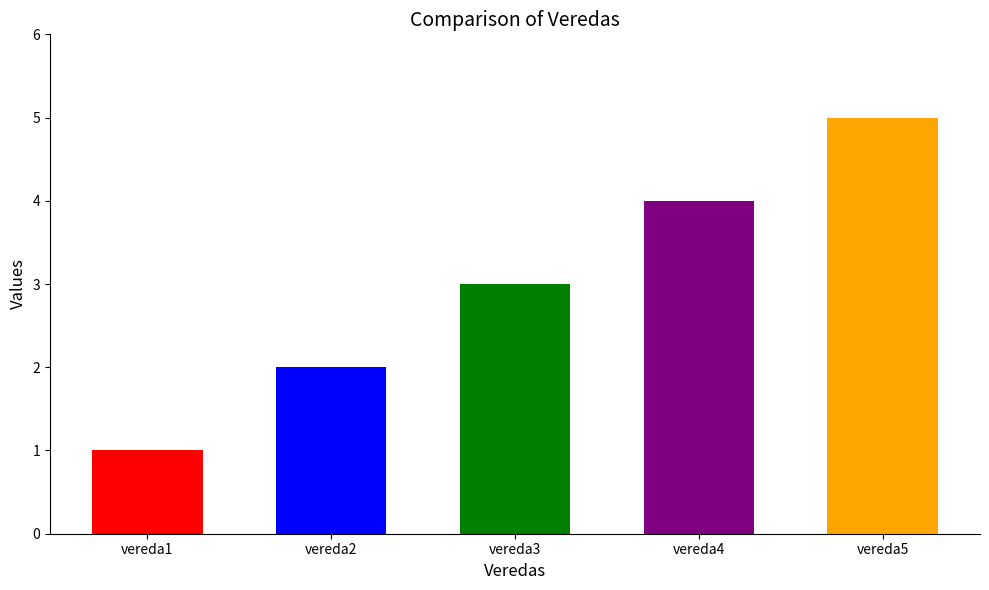

Approximately how many times larger is the value at vereda2 compared to vereda5?

0.4